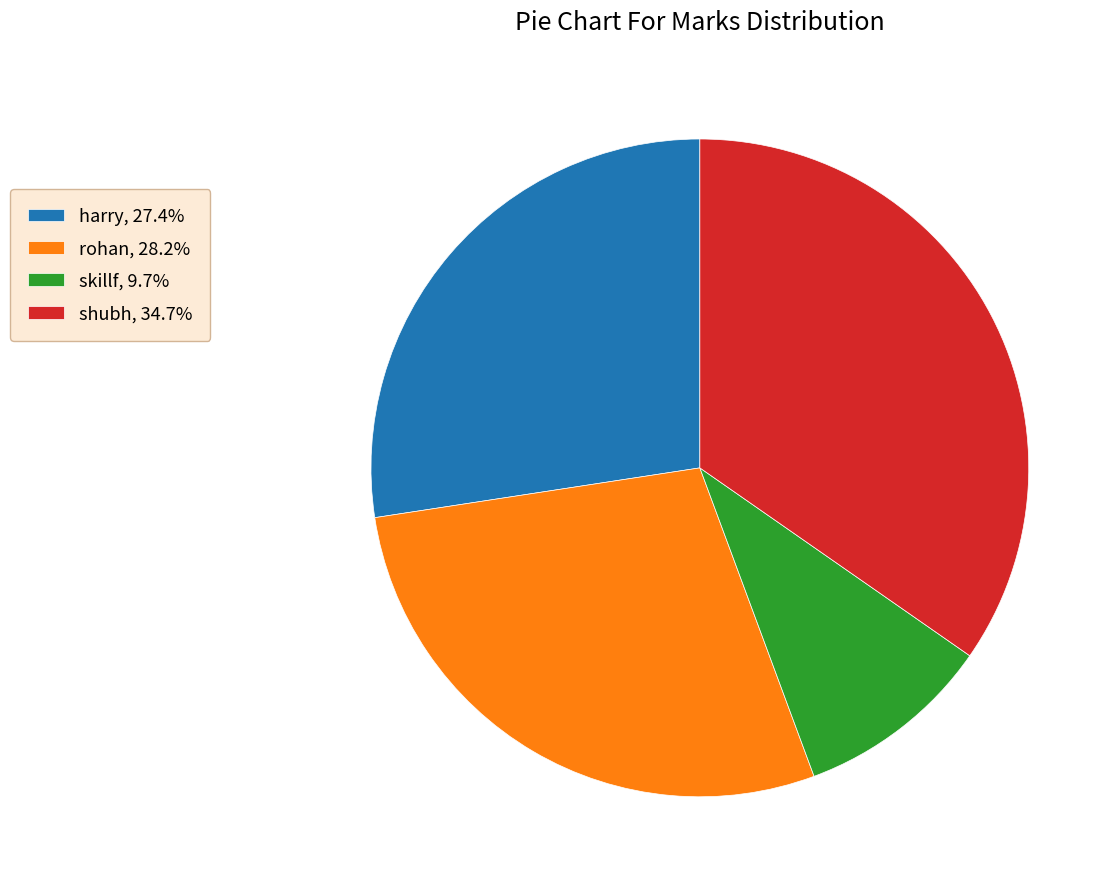

Does rohan represent more than half of the total?

No